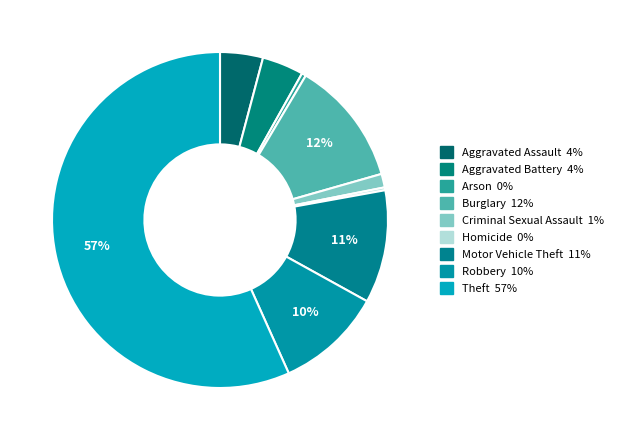

How many segments does this pie chart have?

9